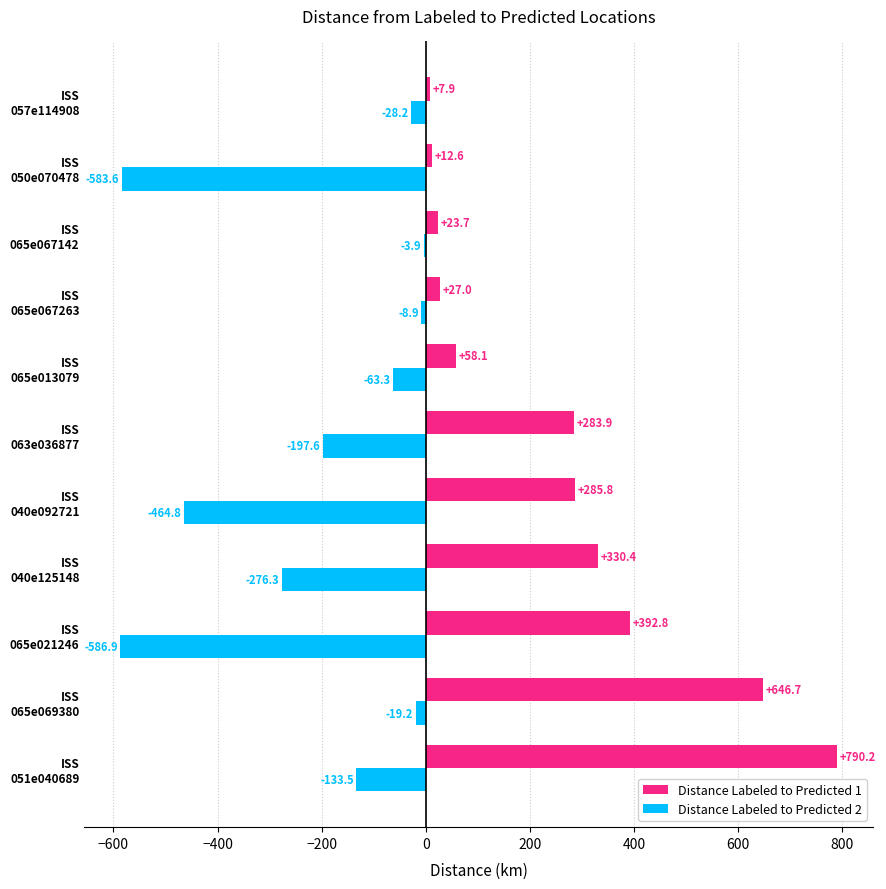

How many distinct data groups are displayed?

2